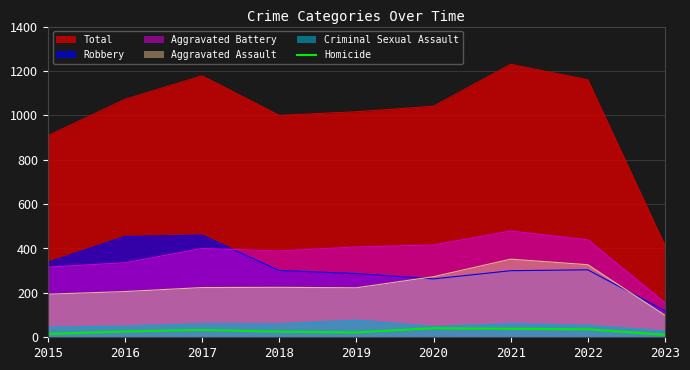

True or false: the data shows 12 at 2017.

False